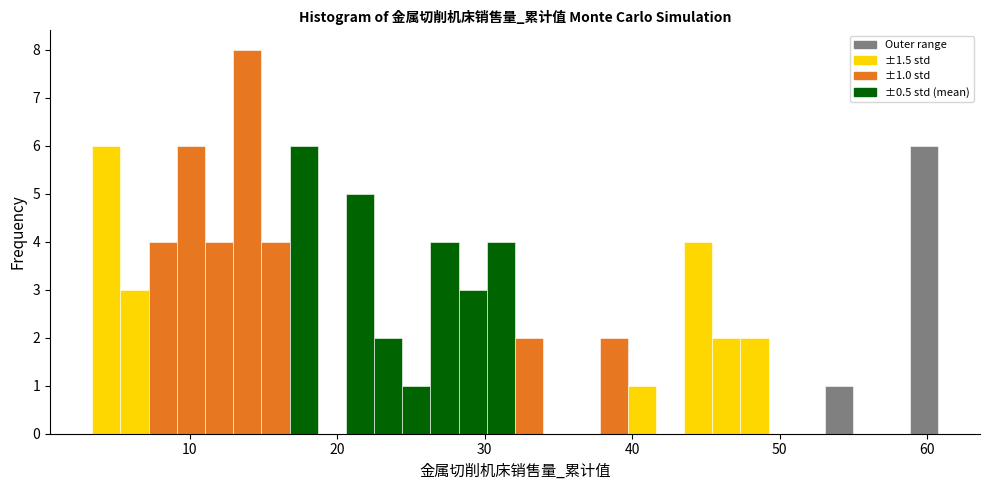

Read against the x-axis, roughly where is the centre of the tallest bar?

14